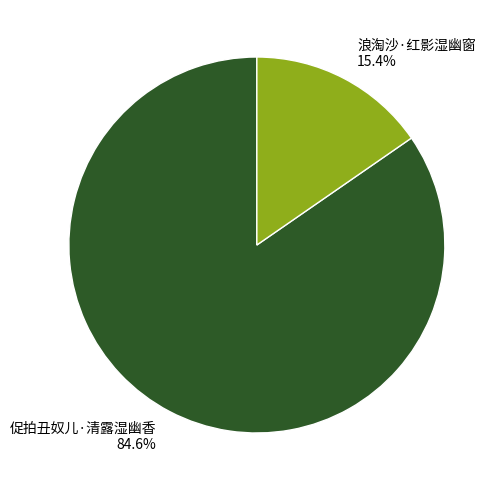

Does 浪淘沙·红影湿幽窗 represent more than half of the total?

No